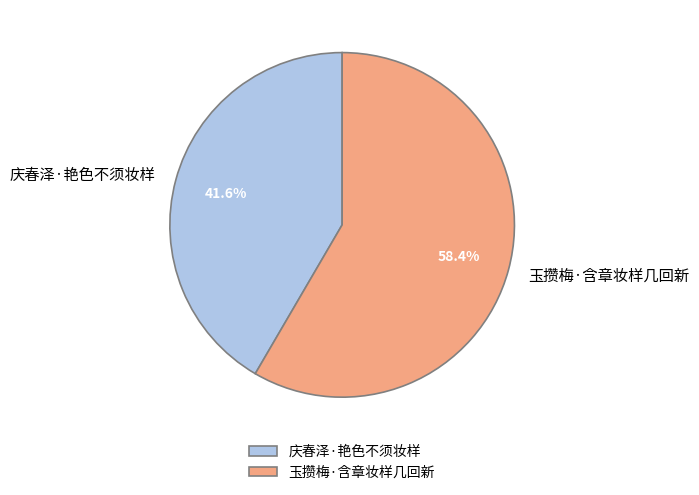

Which has a higher value, 玉攒梅·含章妆样几回新 or 庆春泽·艳色不须妆样?

玉攒梅·含章妆样几回新